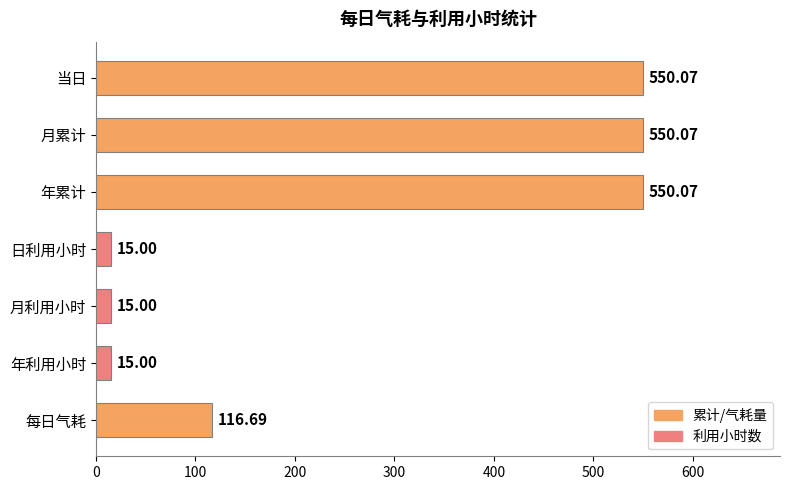

What is the label of the 6th bar from the top?

年利用小时